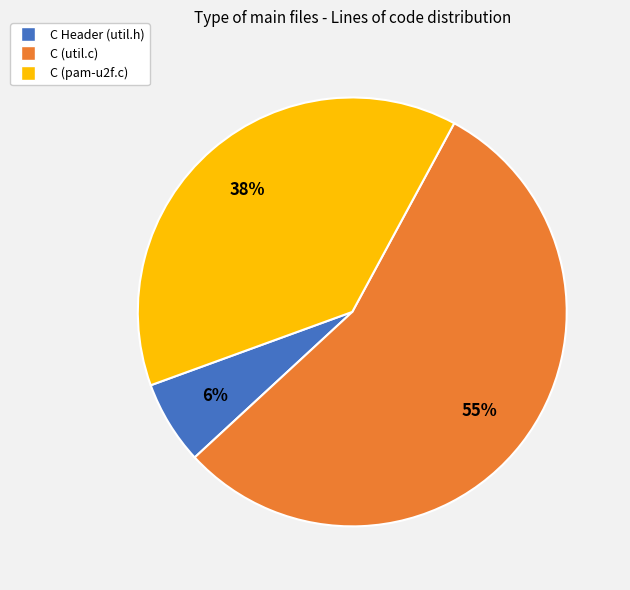

Which slice is the largest?

C (util.c)